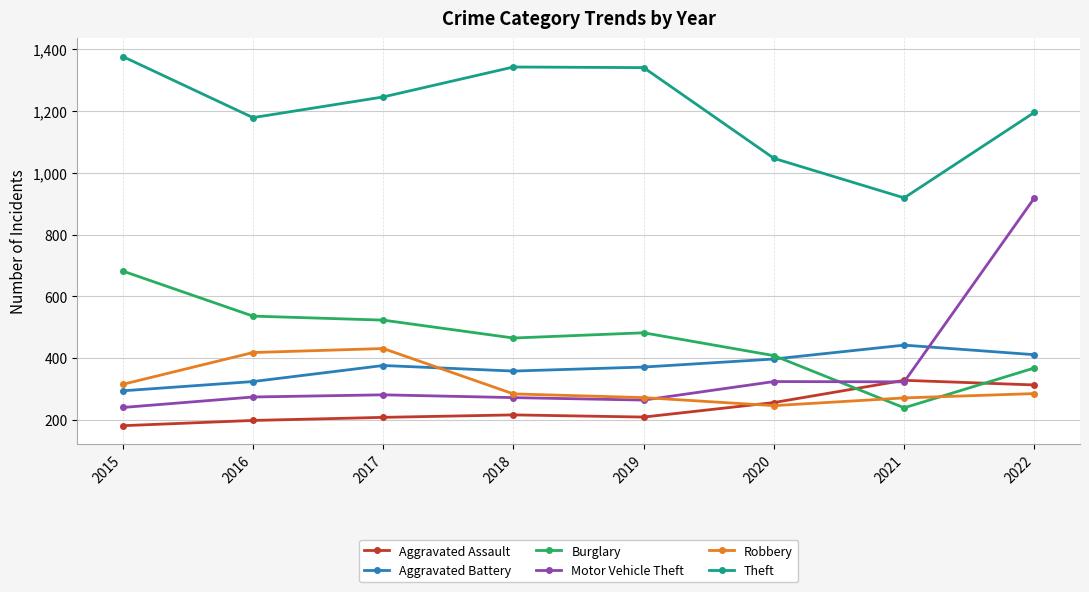

What is the difference between the highest and lowest values at 2020?

801